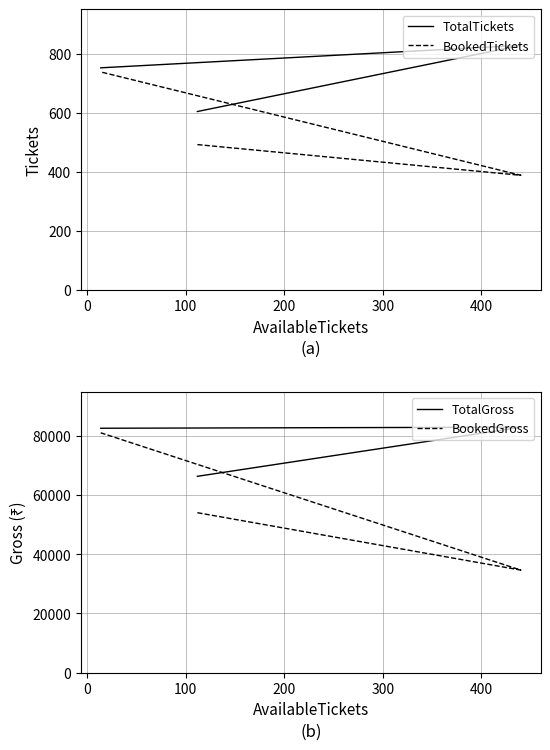

How many lines are shown in the chart?

4